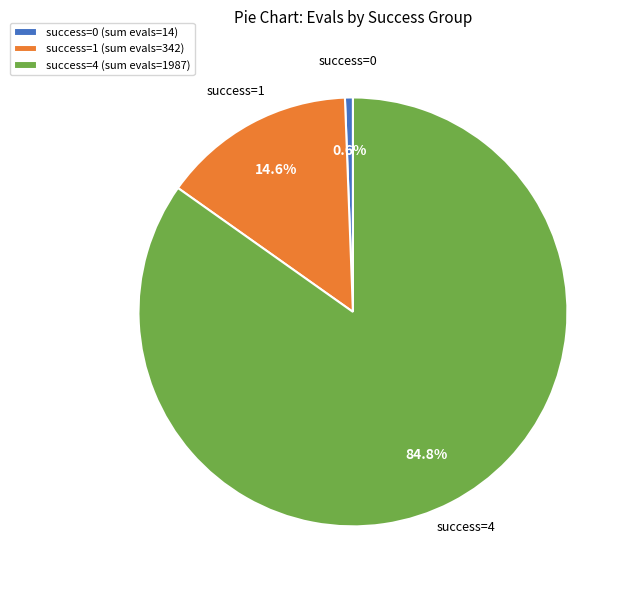

Which slice is the largest?

success=4 (sum evals=1987)